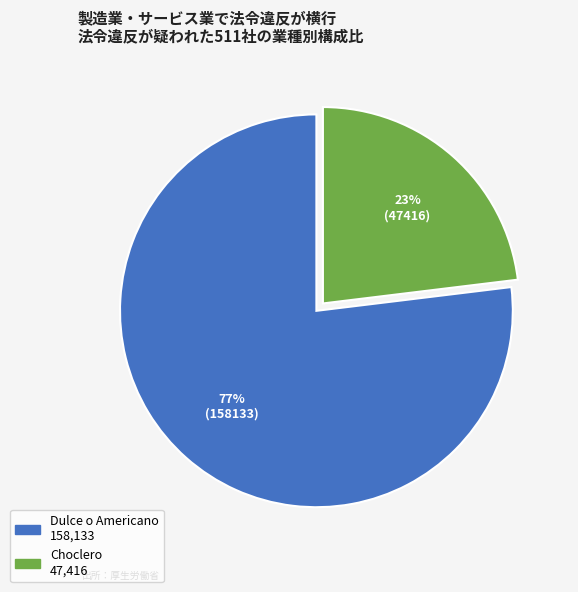

Does any single category account for the majority?

Yes